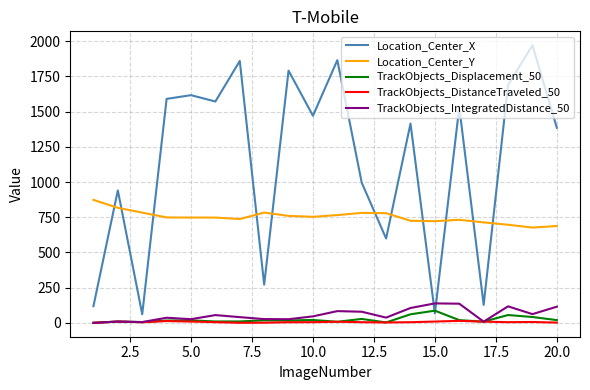

Which series has the largest total across all categories?

Location_Center_X